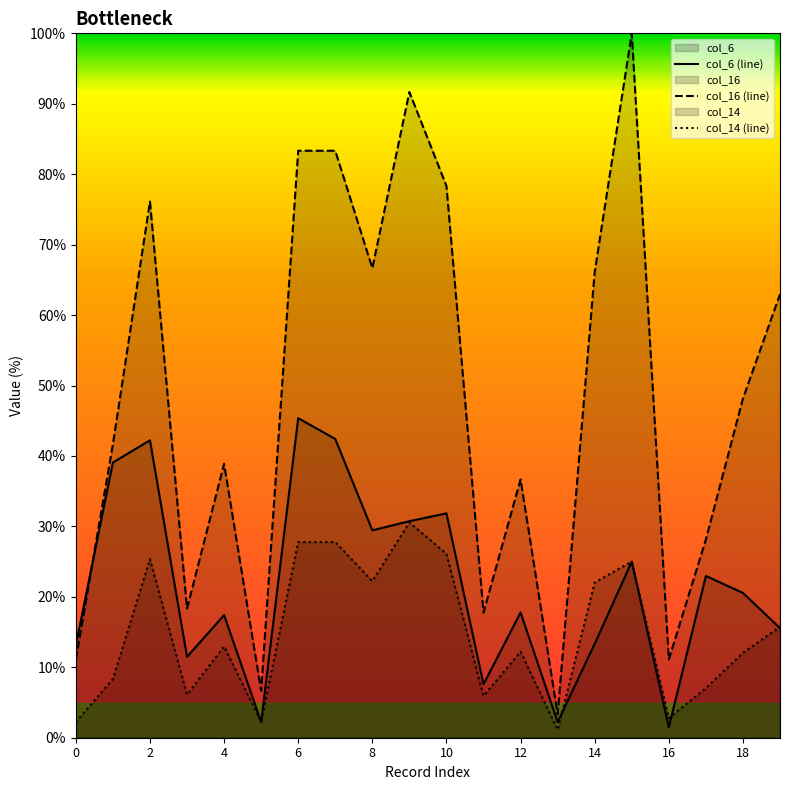

Which label corresponds to the smallest value in the chart?

13